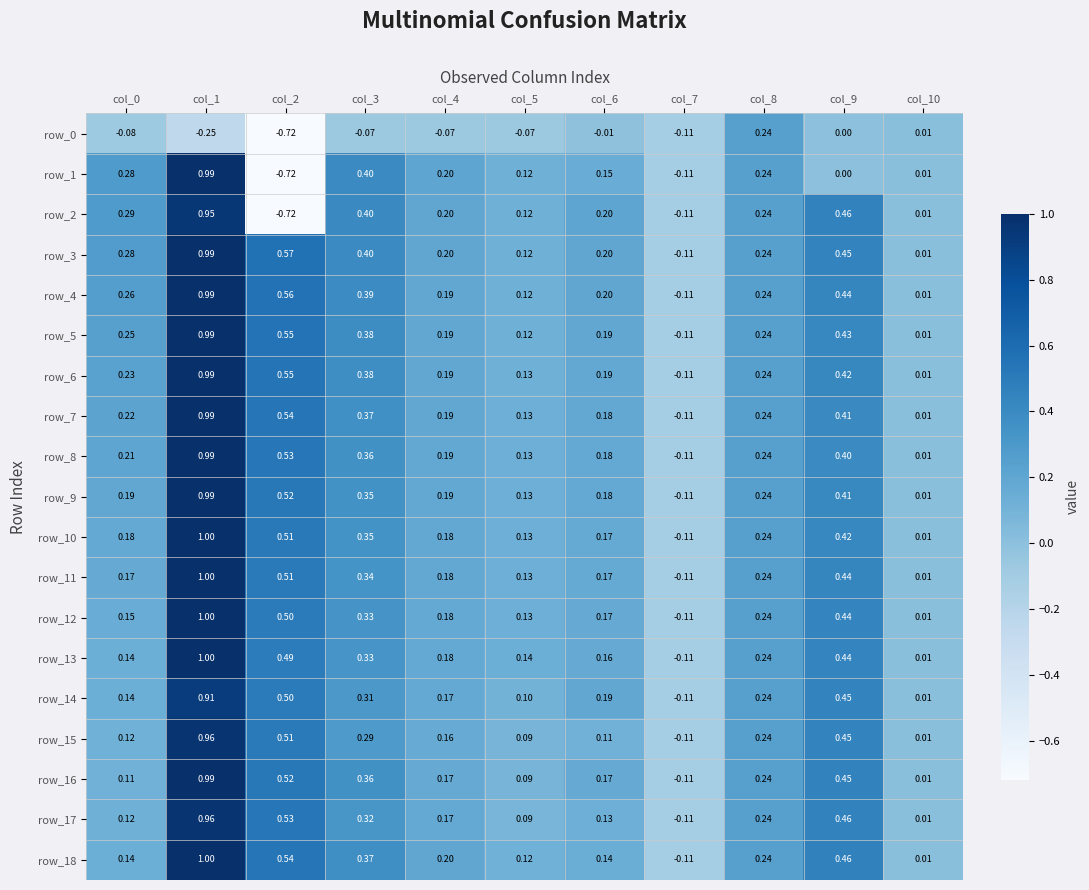

Is the value of row_12 at col_5 greater than the value of row_6 at col_0?

No